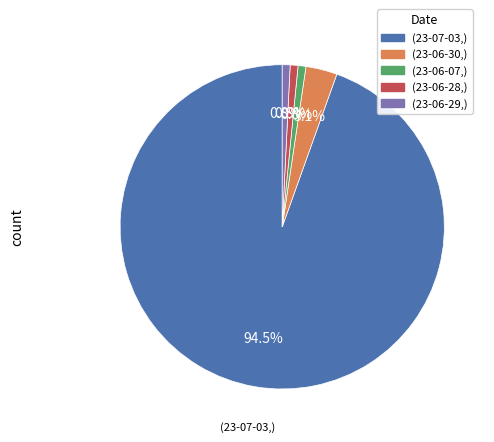

Does any single category account for the majority?

Yes